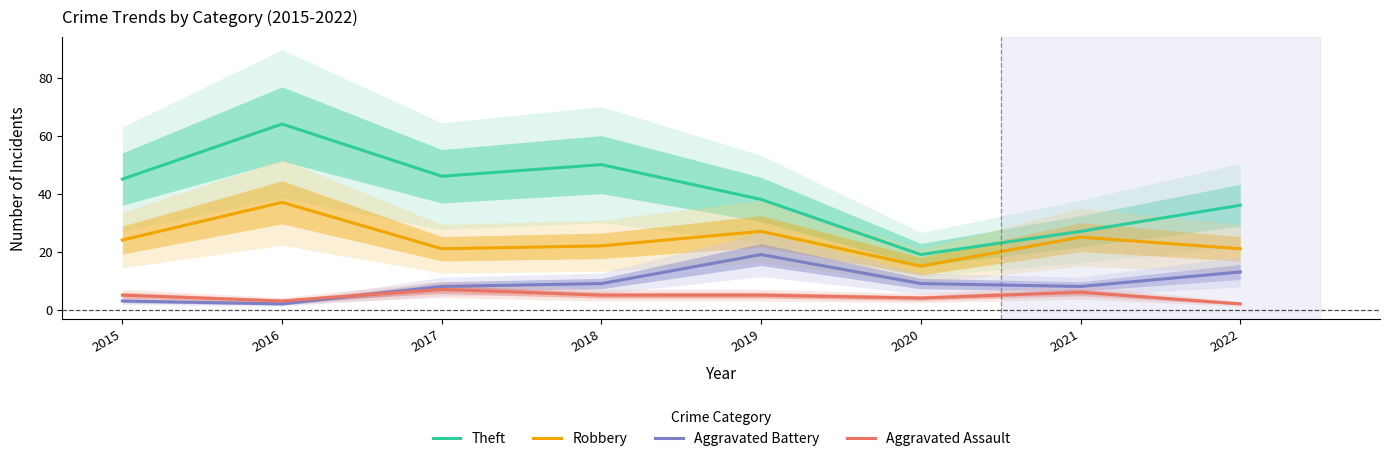

True or false: Theft and Aggravated Battery intersect in this chart.

False